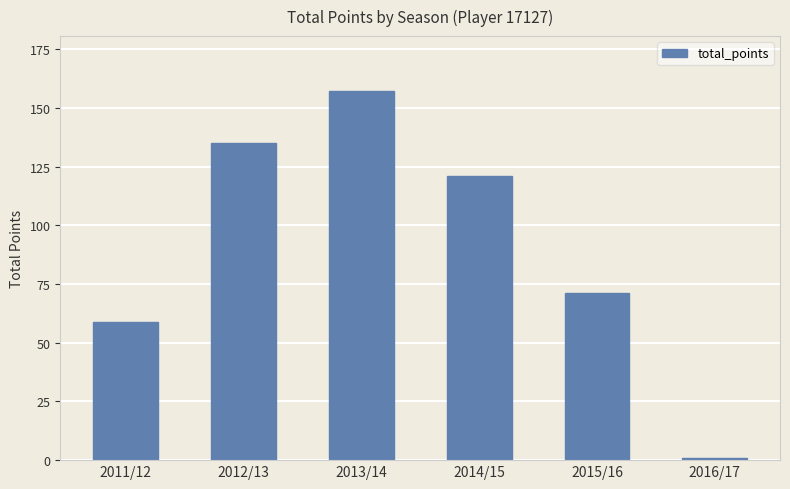

The chart shows a value of 135 at 2012/13. True or false?

True